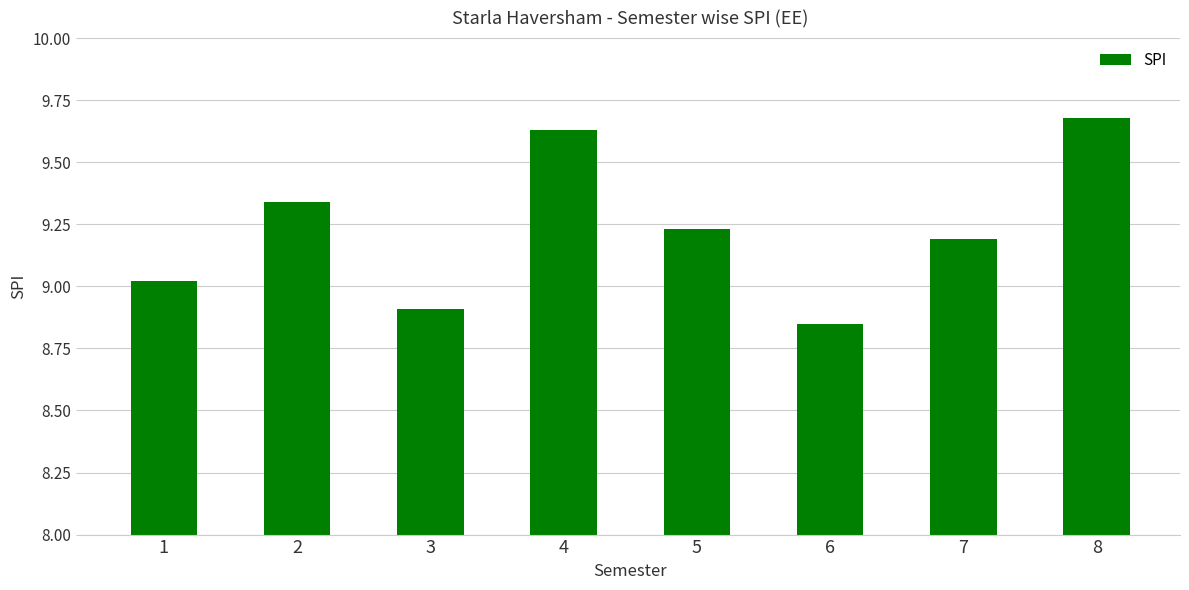

What value does the data have at 8?

9.7